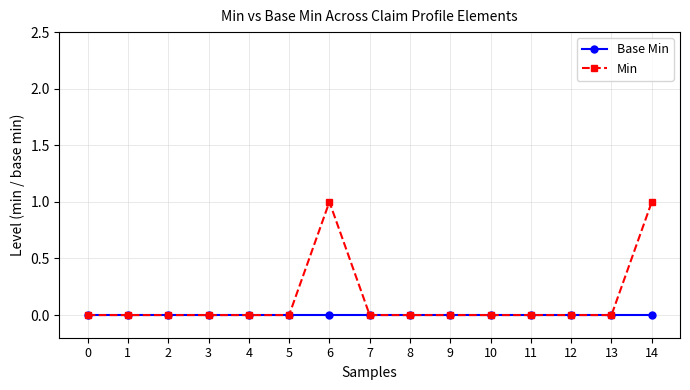

What is the difference between the Min values at 12 and 6?

1